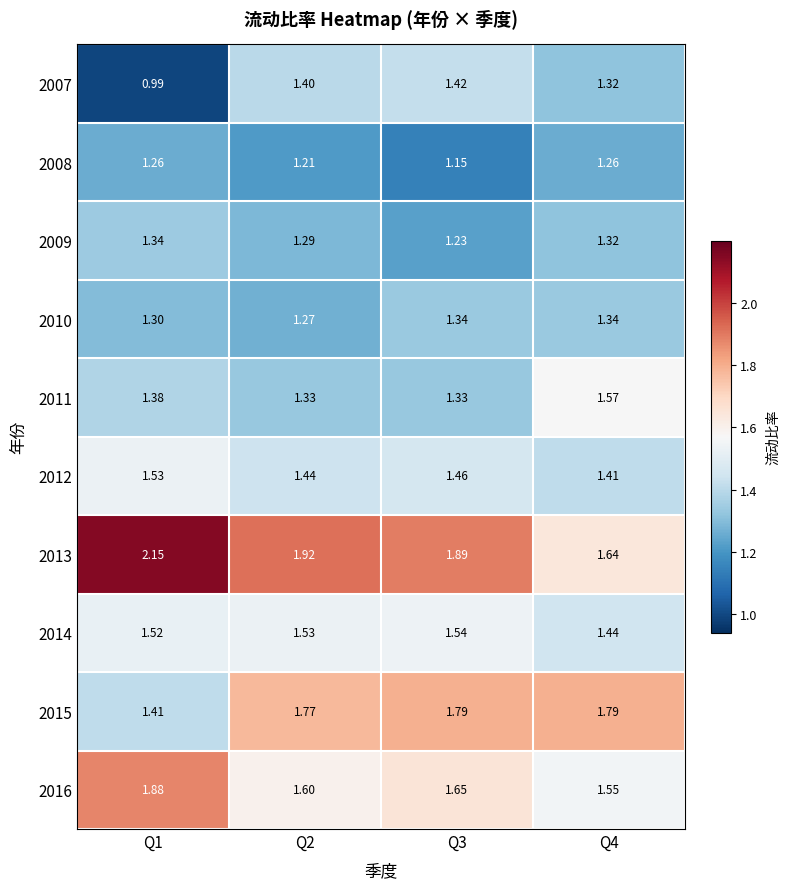

Is the value of 2016 at Q2 greater than the value of 2011 at Q2?

Yes